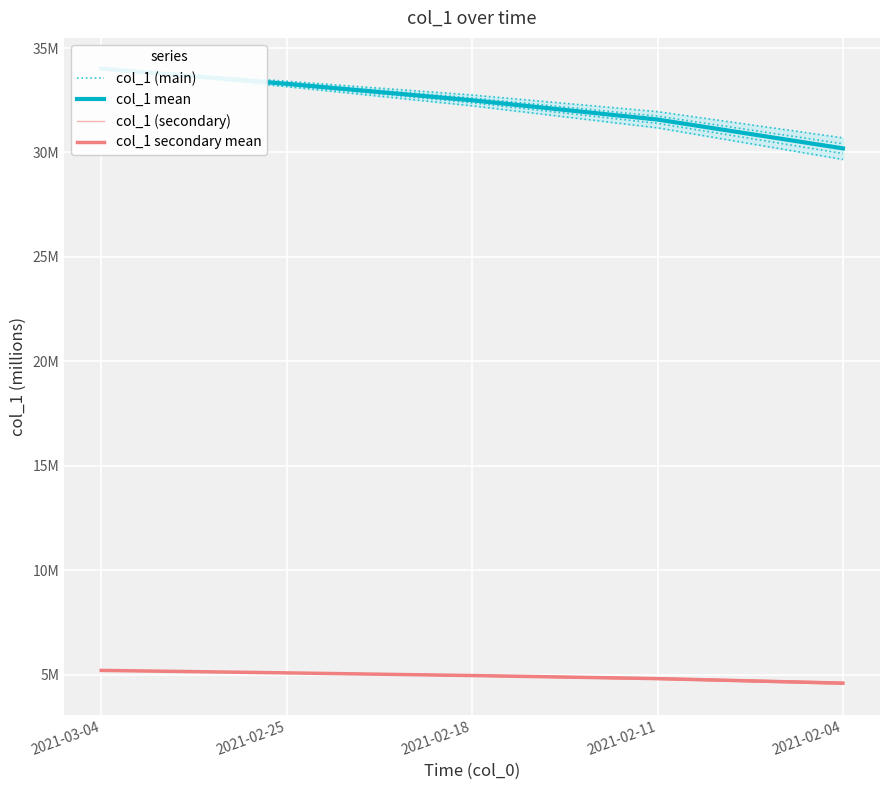

Is it true that col_1 (secondary) equals 1.0 at 2021-02-11?

False